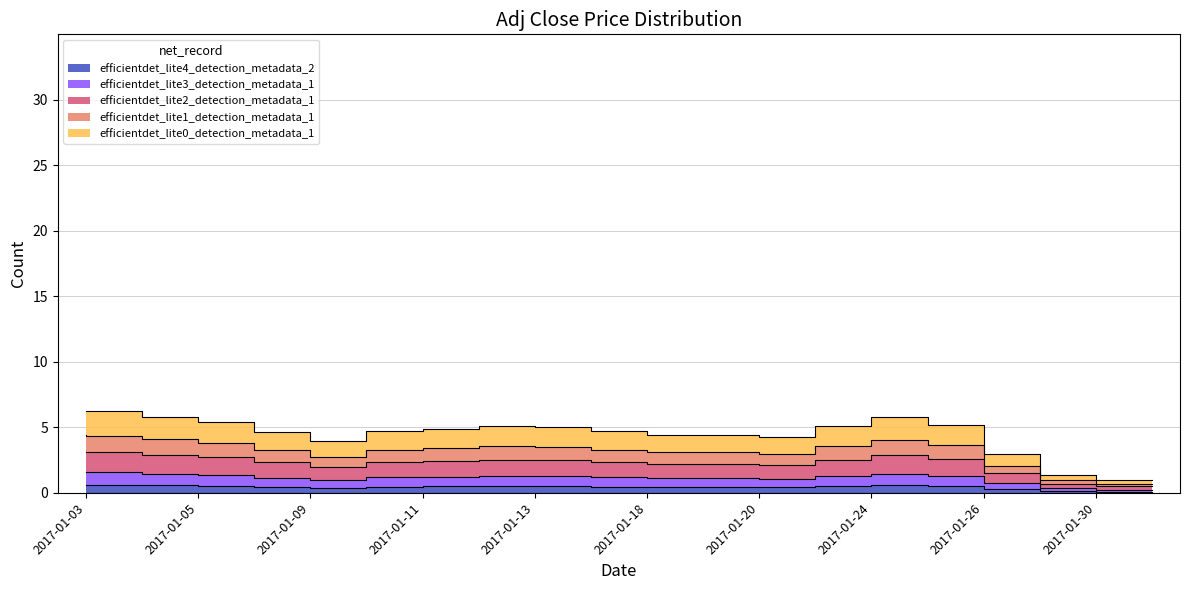

How many data points are above 1?

16